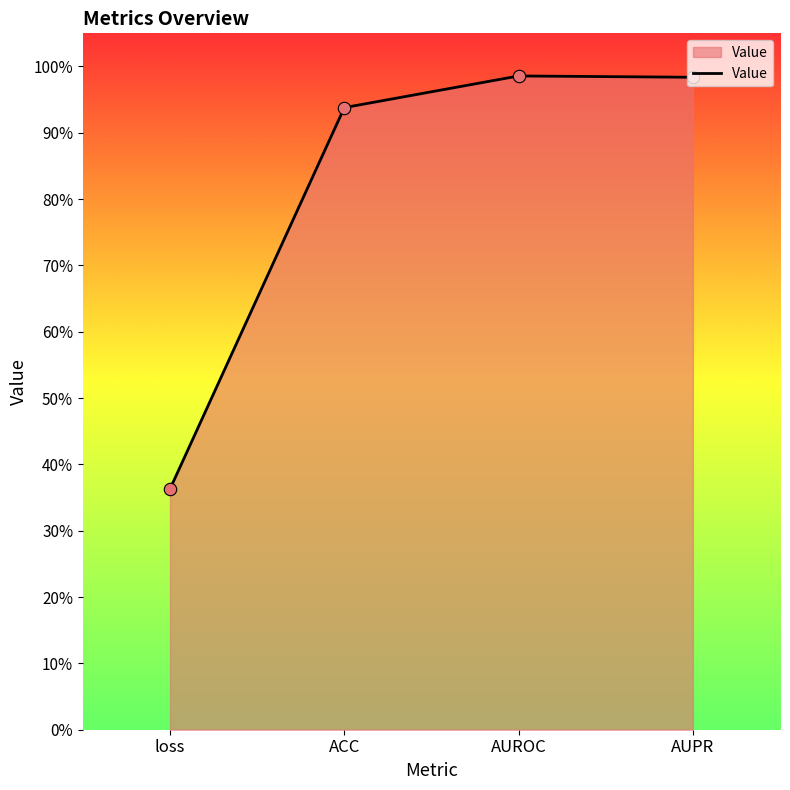

Between ACC and AUPR, which is larger?

AUPR